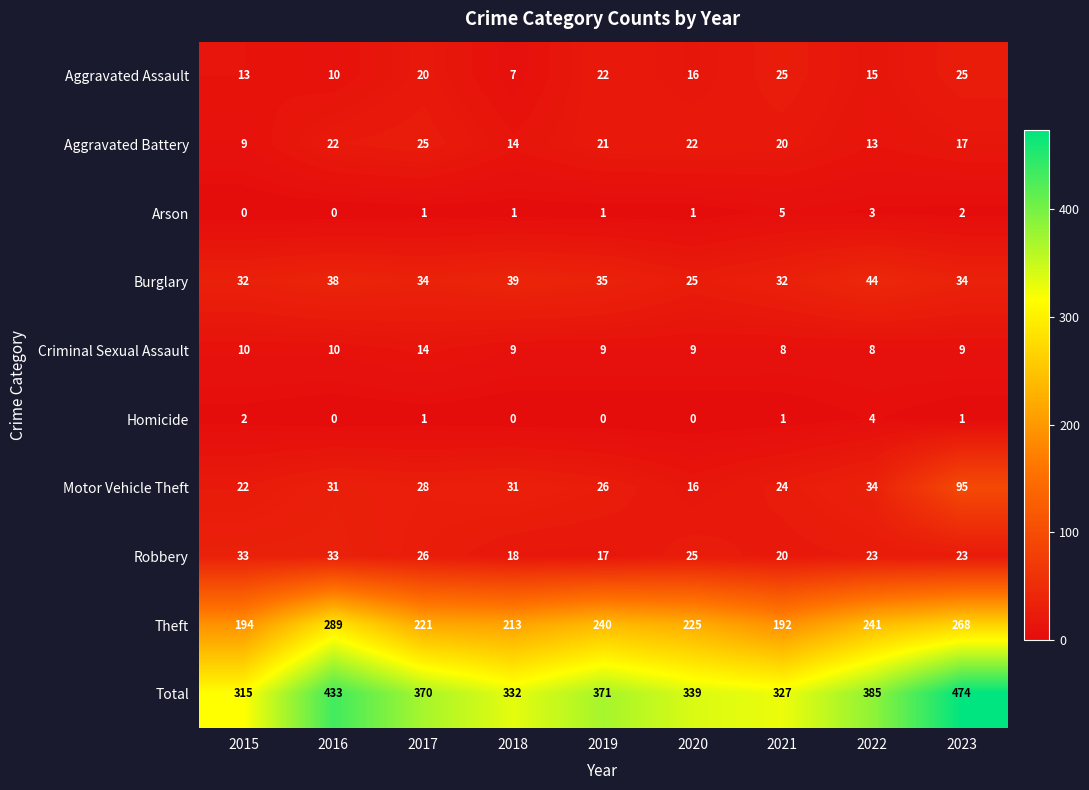

At 2022, list the series in order from smallest to largest.

Arson, Homicide, Criminal Sexual Assault, Aggravated Battery, Aggravated Assault, Robbery, Motor Vehicle Theft, Burglary, Theft, Total